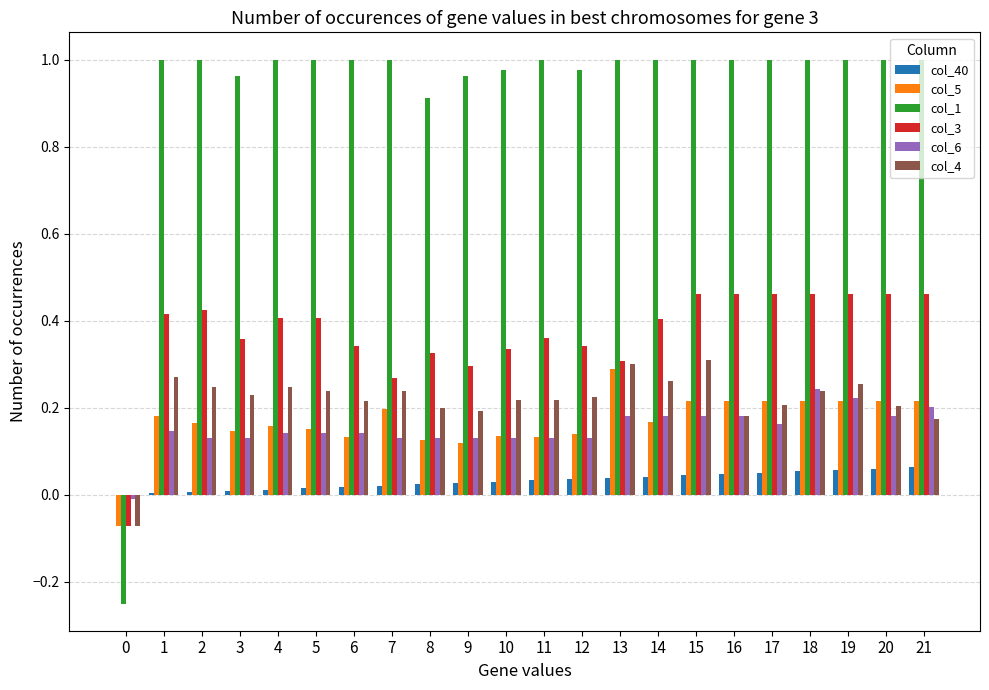

Which series has the largest total across all categories?

col_1